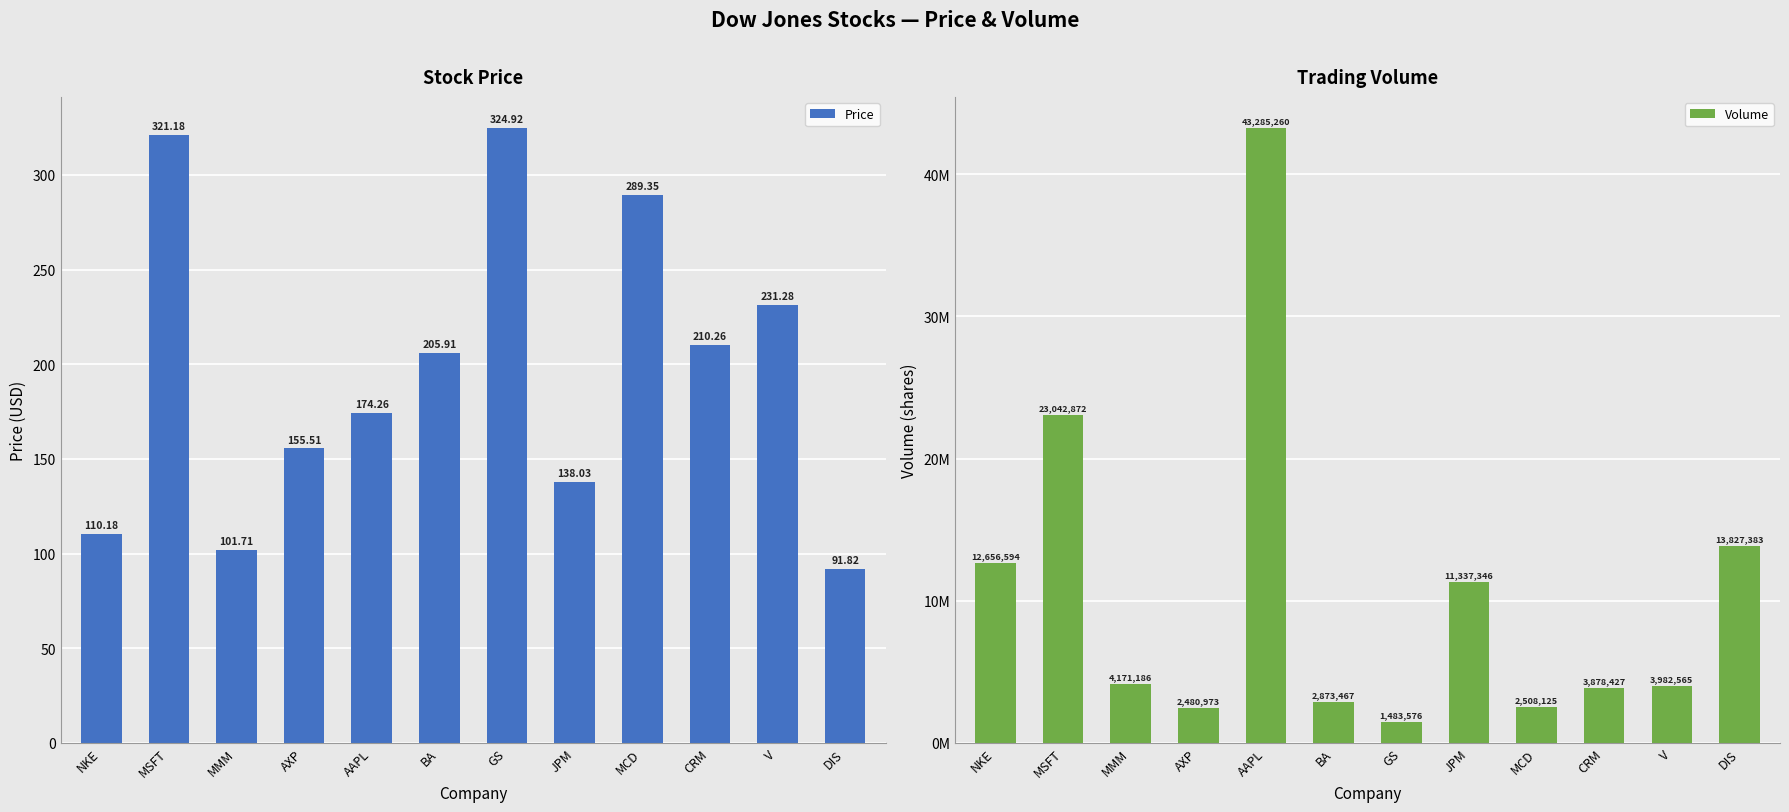

Does the chart contain any negative values?

No